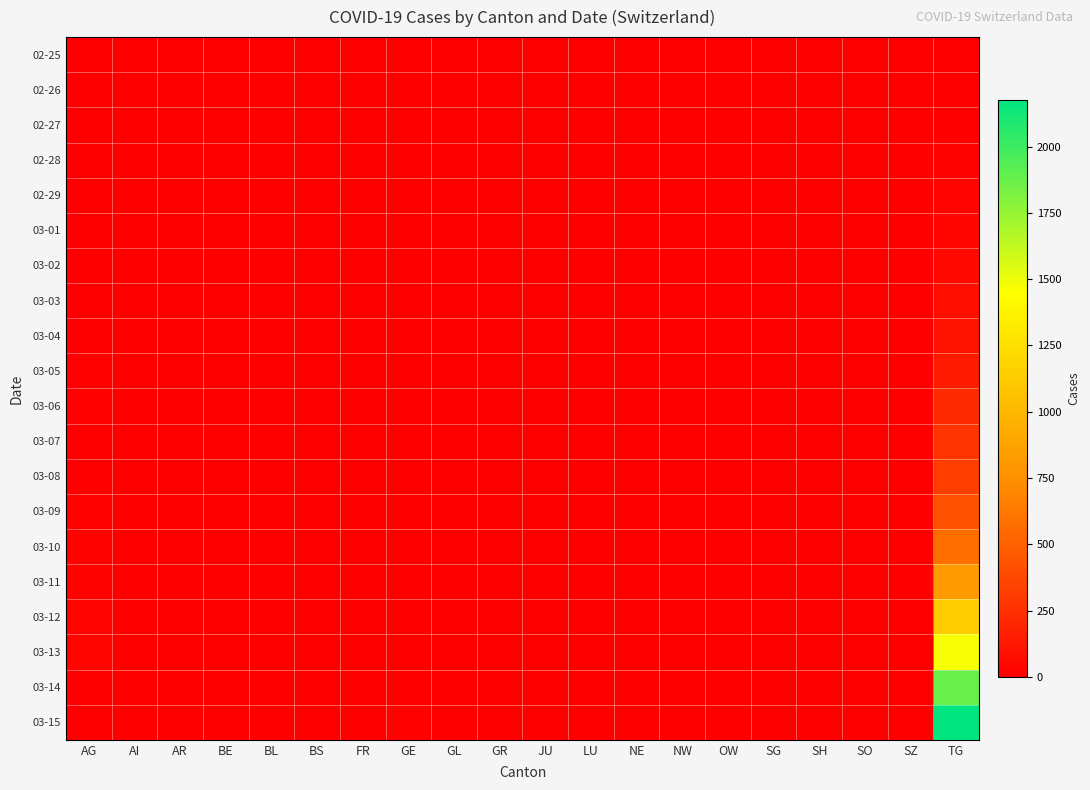

How many categories are shown in the chart?

20